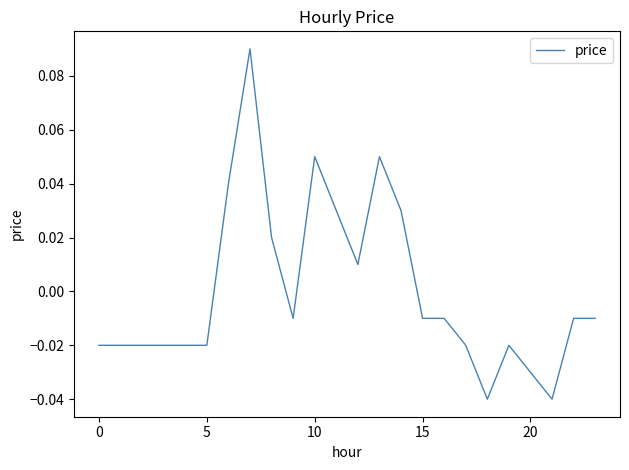

Does the chart have visible grid lines?

No